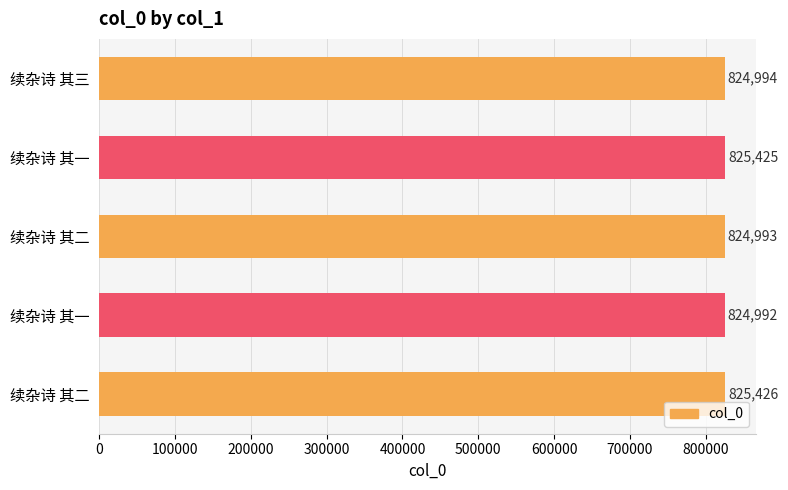

Count the number of categories in the chart.

5